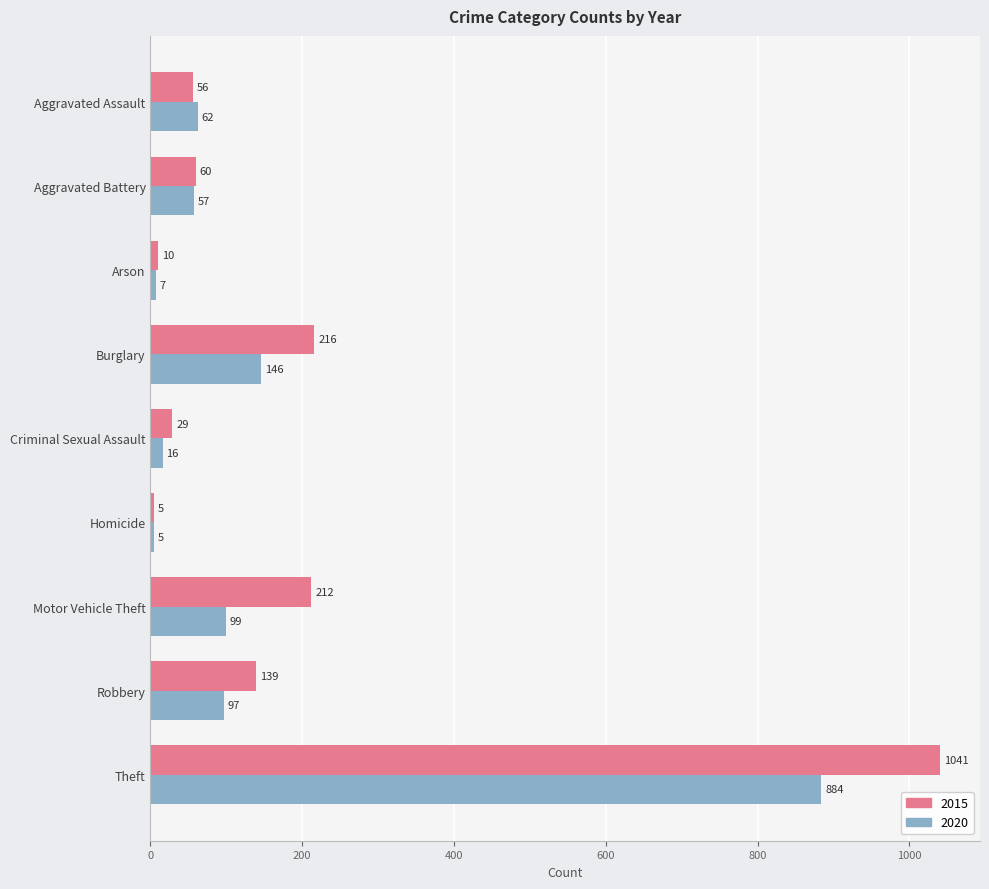

True or false: 2015 has a value of 29 at Criminal Sexual Assault.

True